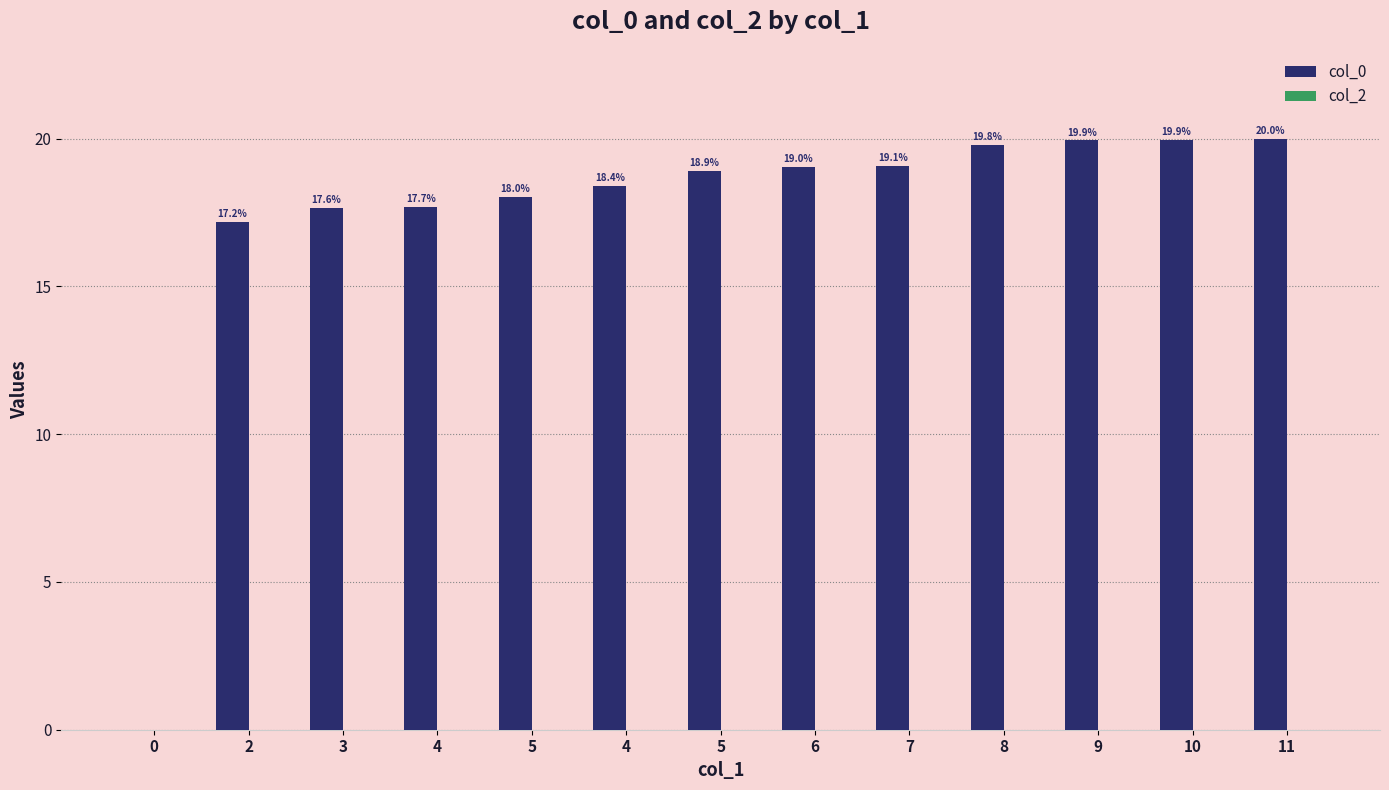

How many values are above zero?

12